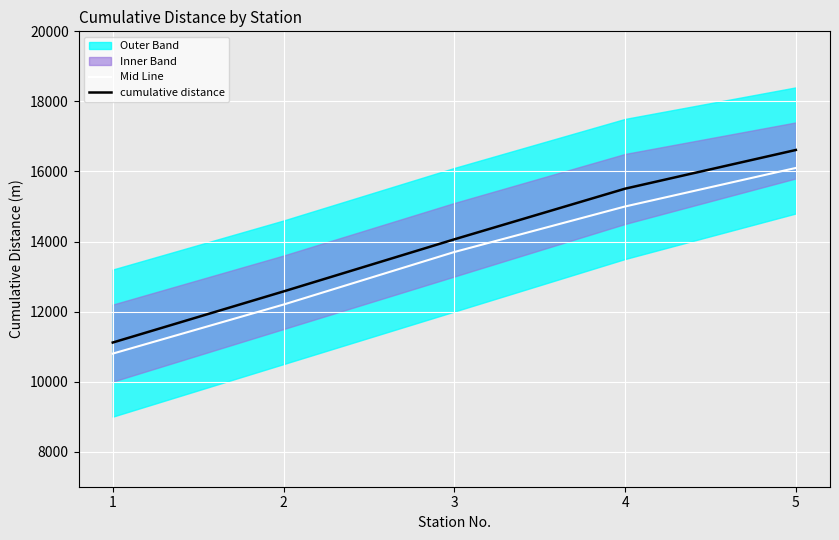

Which label corresponds to the largest value in the chart?

5